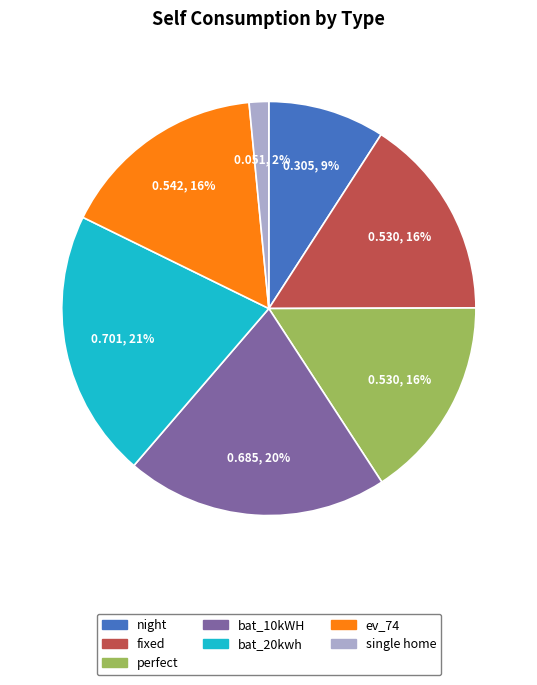

What percentage is the night slice, to the nearest percent?

9%